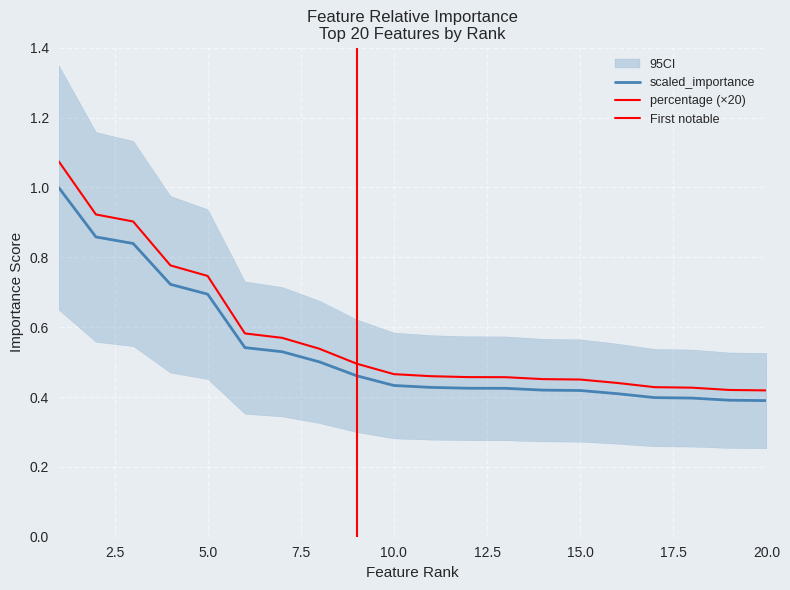

What is the difference between the second highest and minimum values in the percentage series?

0.5